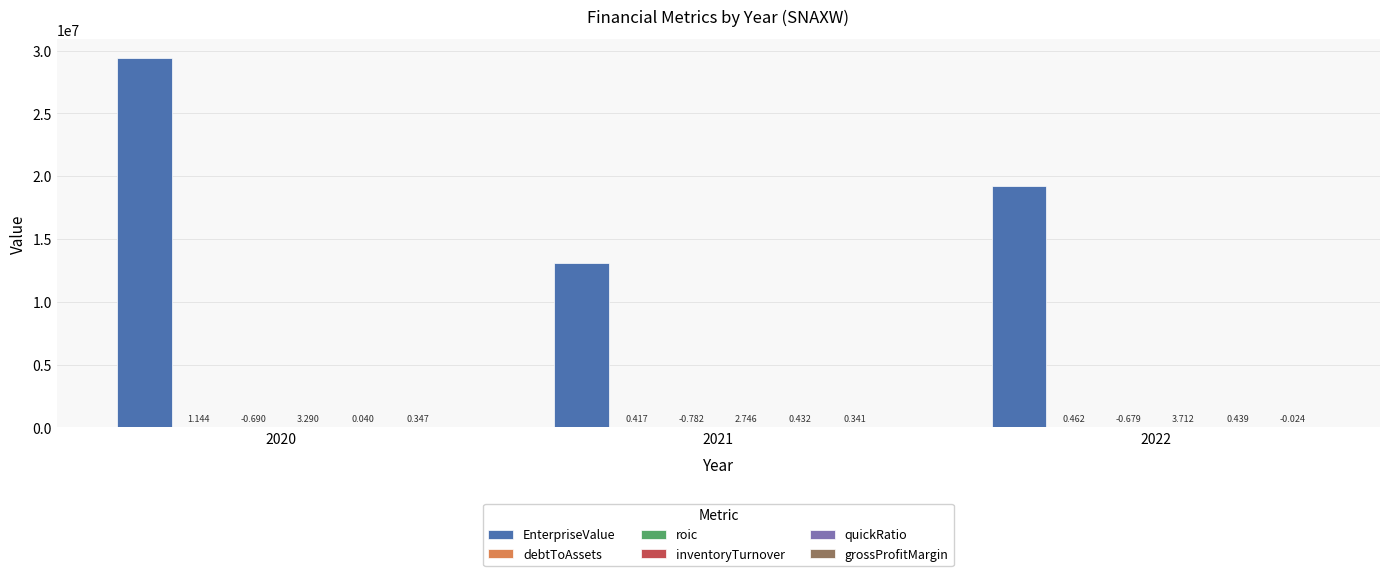

How many groups of bars are there?

3